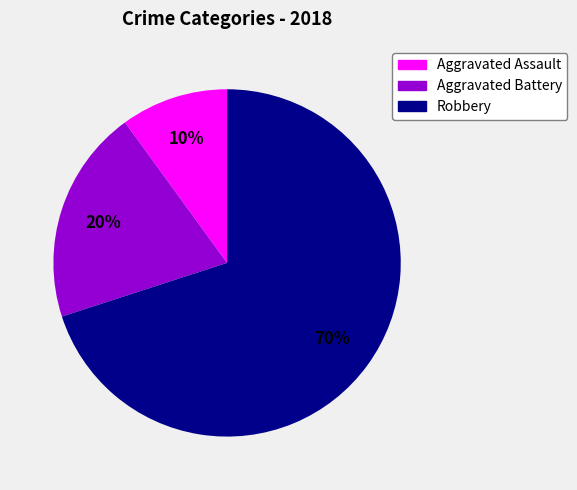

Do Robbery and Aggravated Battery together represent more than half of the pie?

Yes